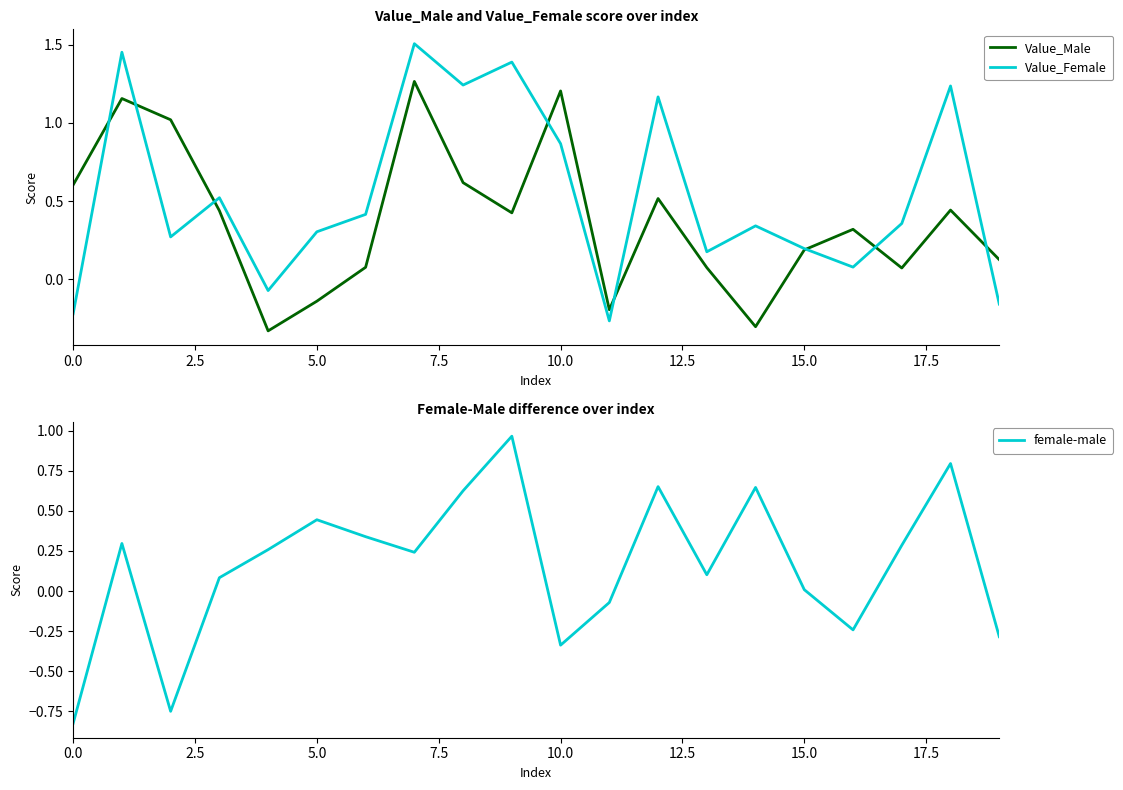

Is it true that female-male equals 0.1 at 15.0?

False